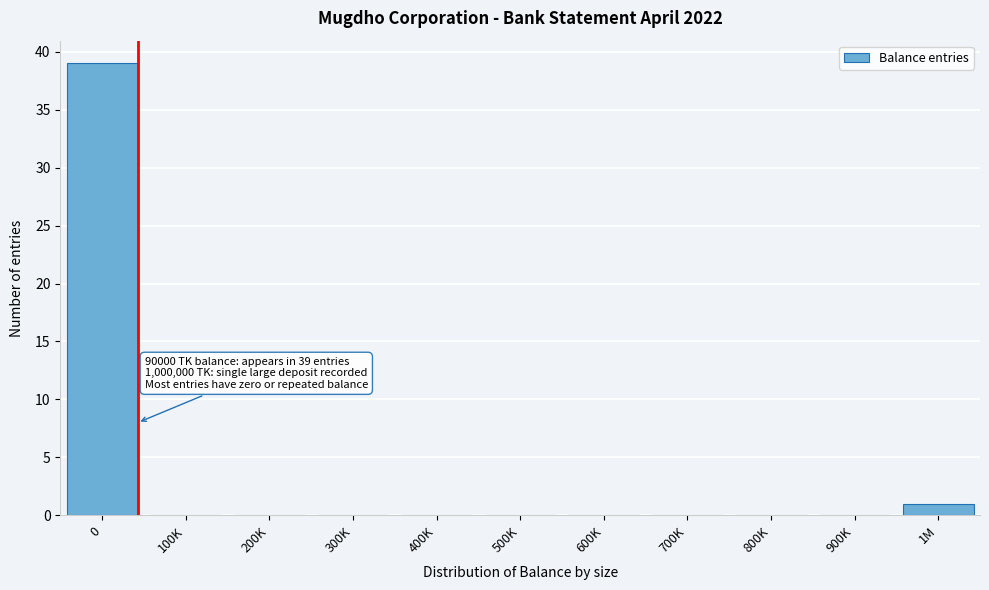

Reading right to left, extract all data points from this chart.

1M=1	900K=0	800K=0	700K=0	600K=0	500K=0	400K=0	300K=0	200K=0	100K=0	0=39